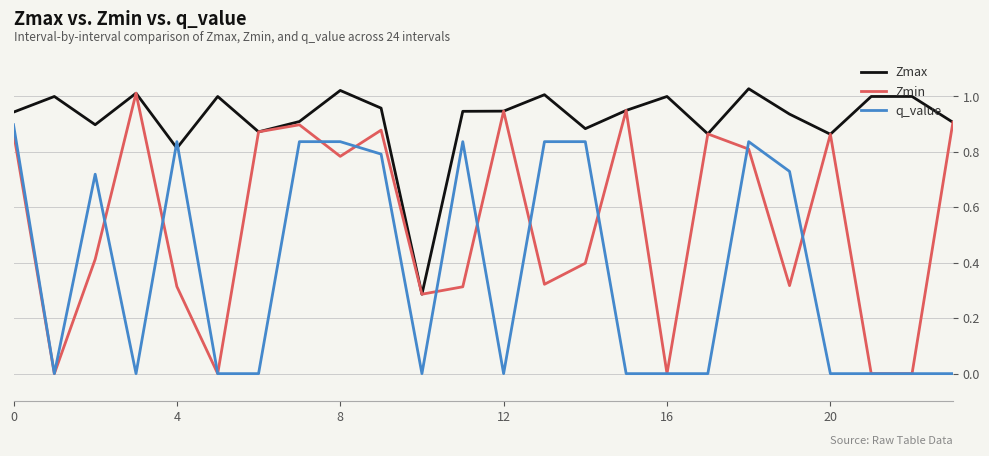

Which series has the widest spread of values?

Zmin